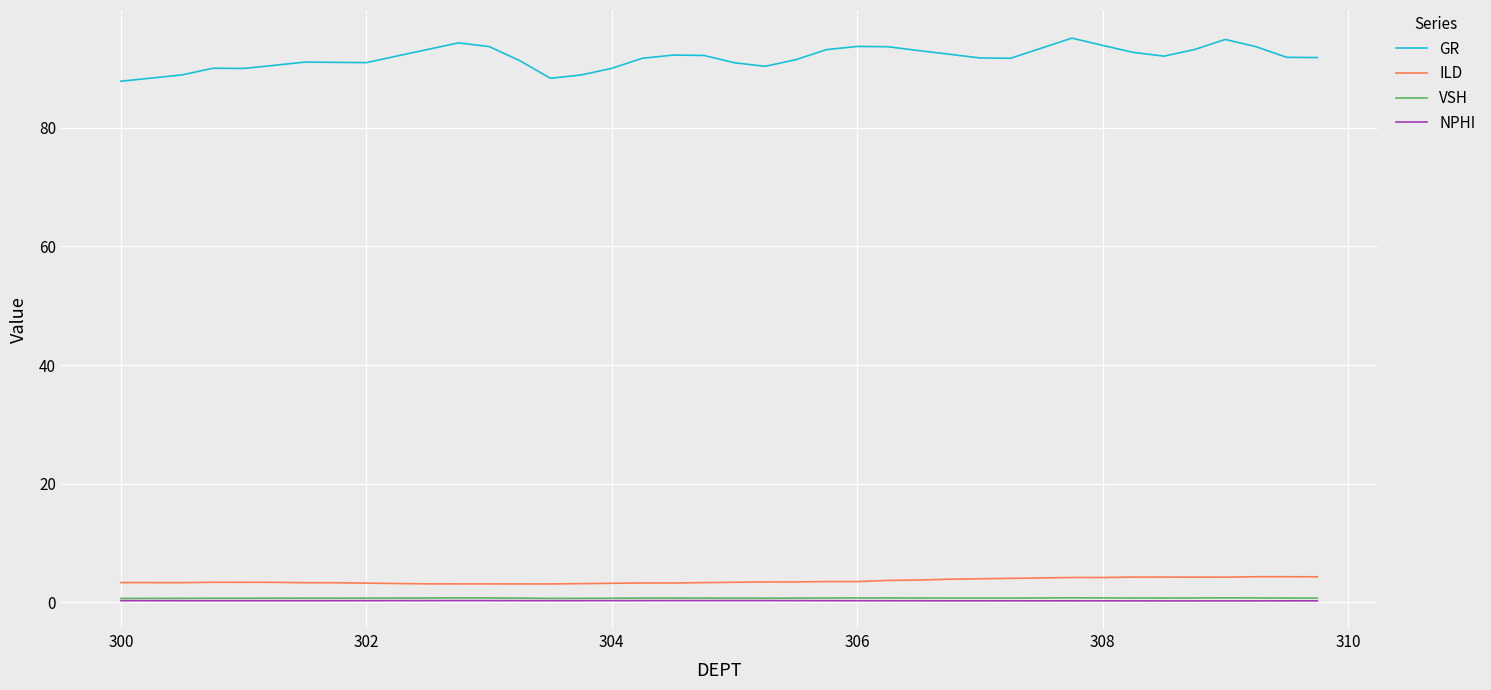

Which series has the largest total across all categories?

GR